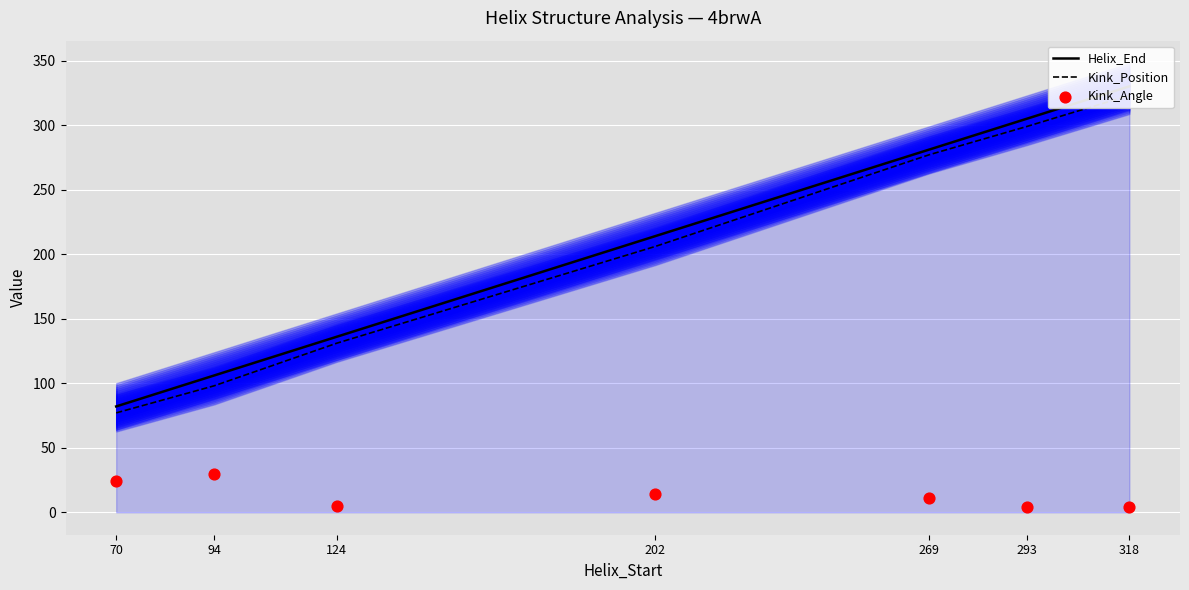

What are all the series names shown in the legend?

Helix_End, Kink_Position, Kink_Angle